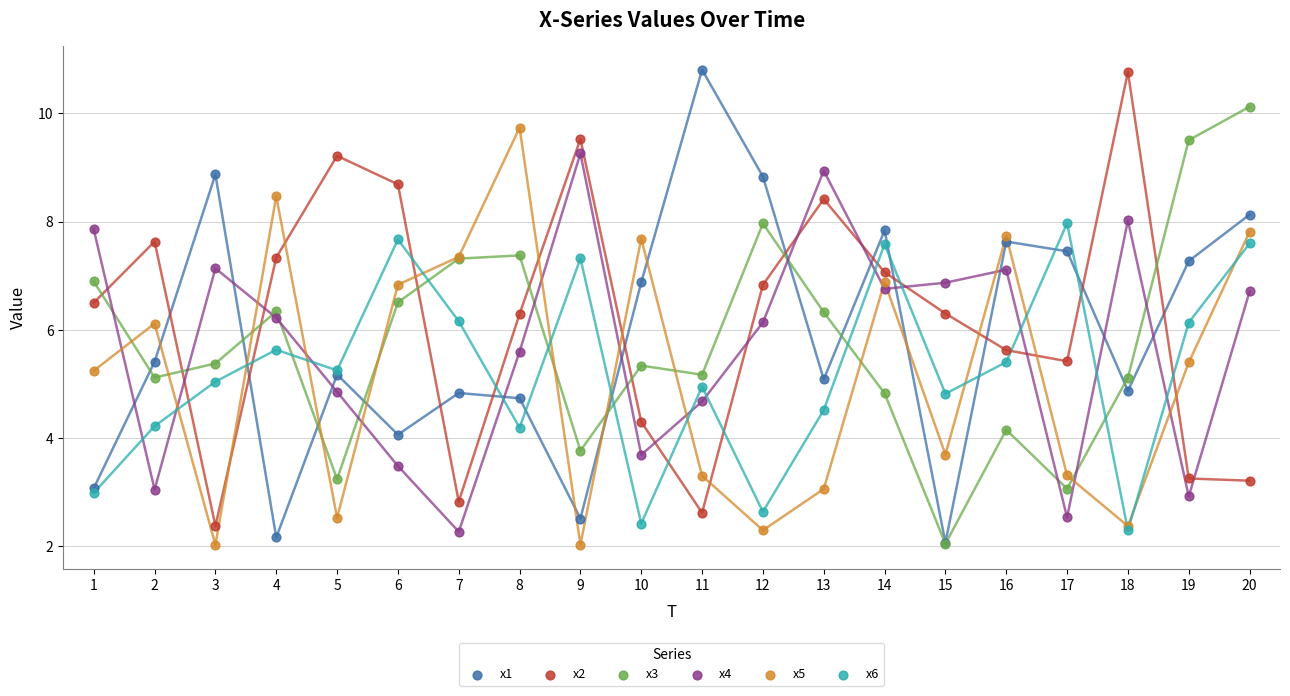

Which series contains the lowest Y value?

x5